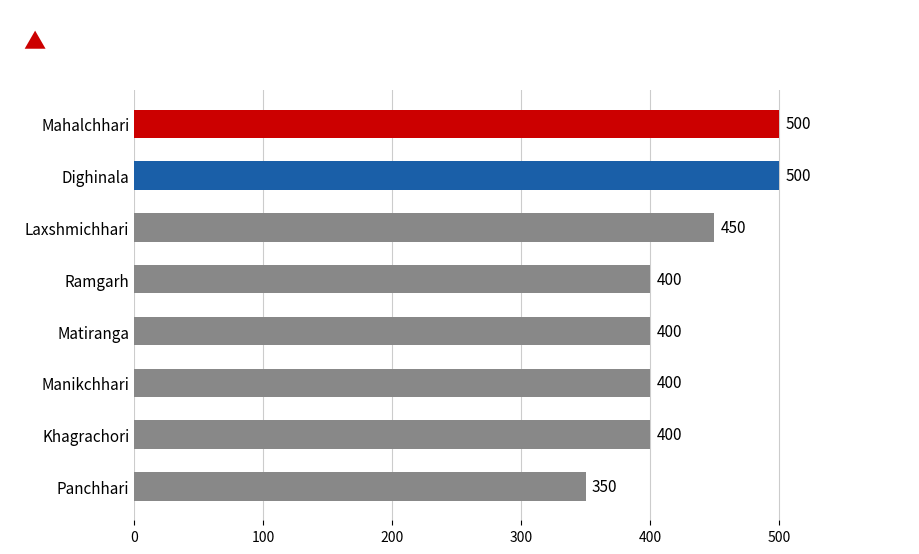

Is it true that the value at Ramgarh is 583?

False